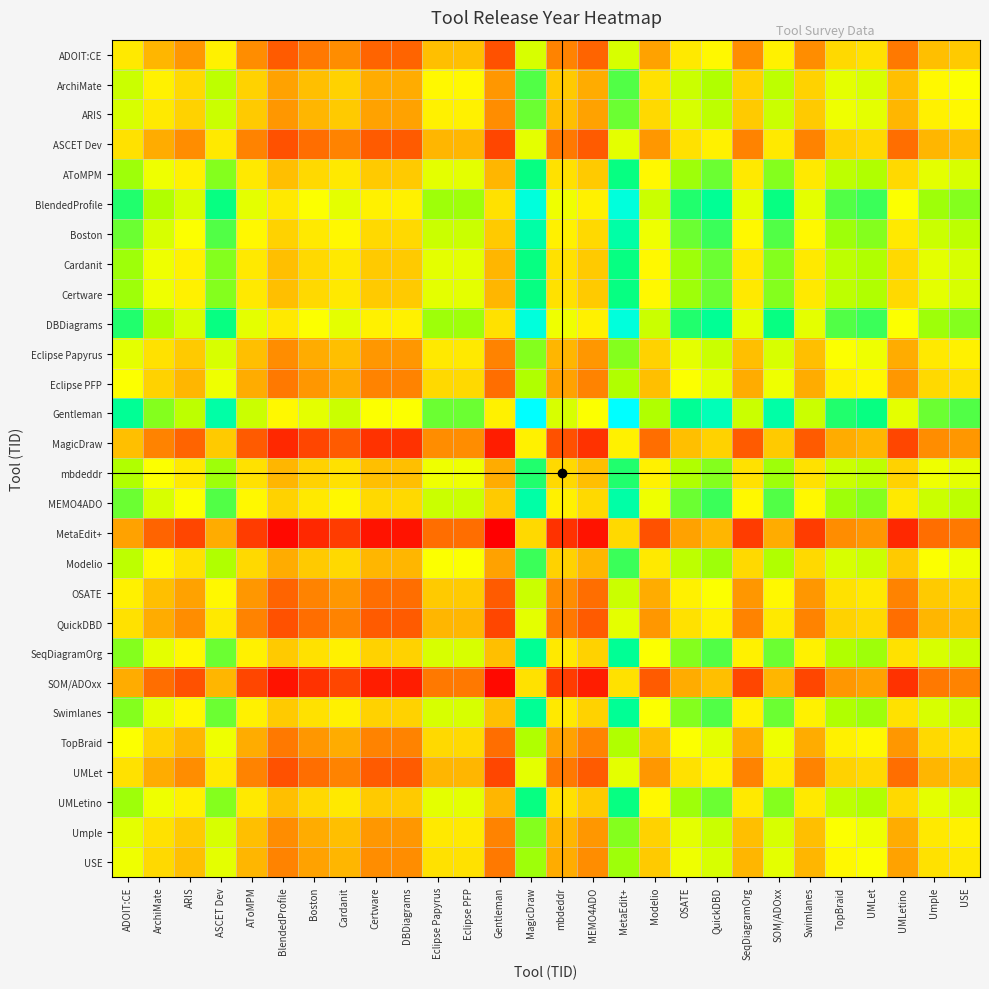

What is the difference between the highest and lowest values at BlendedProfile?

25